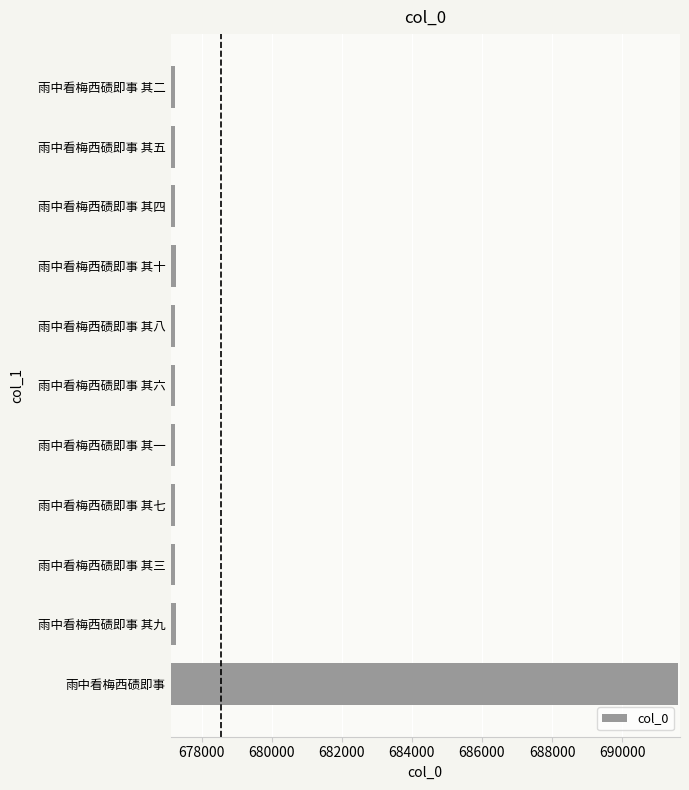

What is the minimum value shown in the chart?

677250